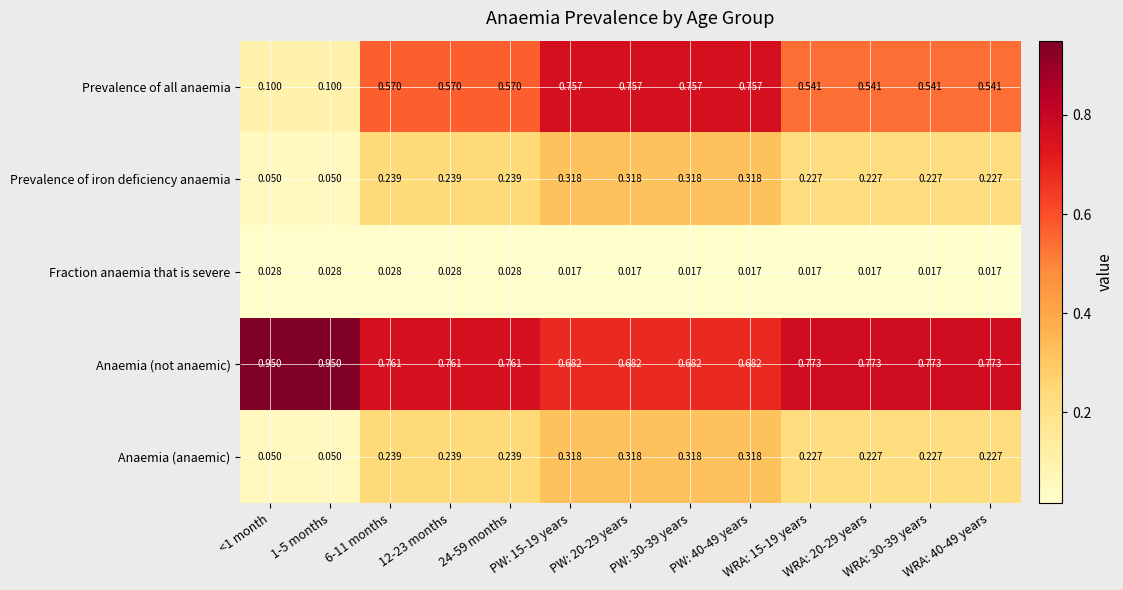

Which series has the largest total across all categories?

Anaemia (not anaemic)